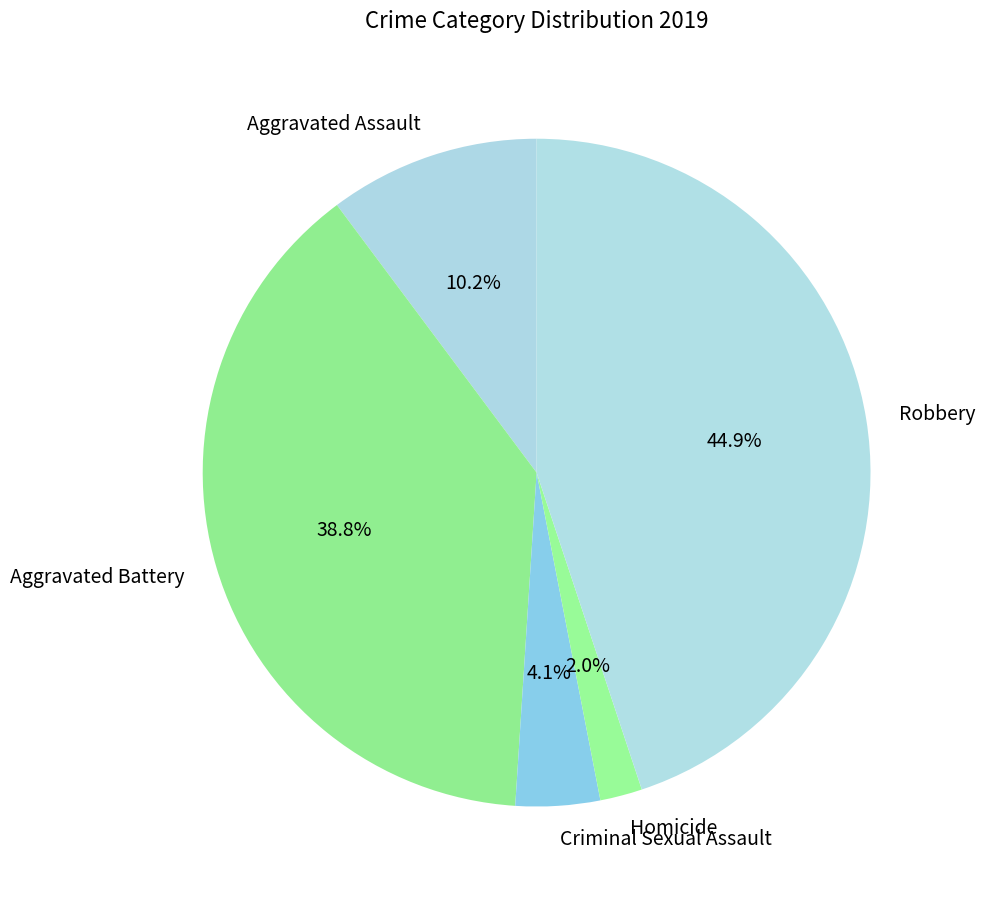

What percentage is the Criminal Sexual Assault slice, to the nearest percent?

4%